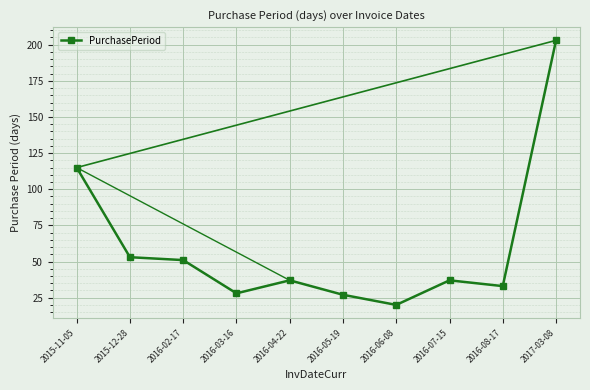

What is the label of the 7th point from the left?

2016-06-08